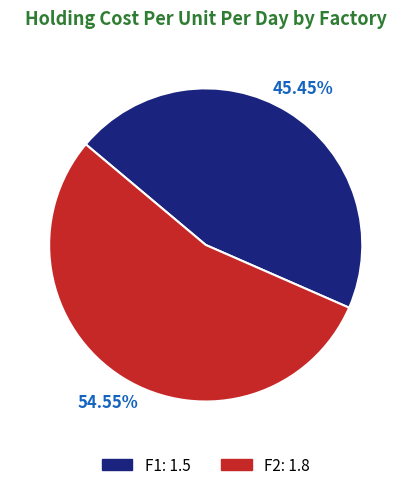

Is the sum of F2 and F1 greater than half?

Yes